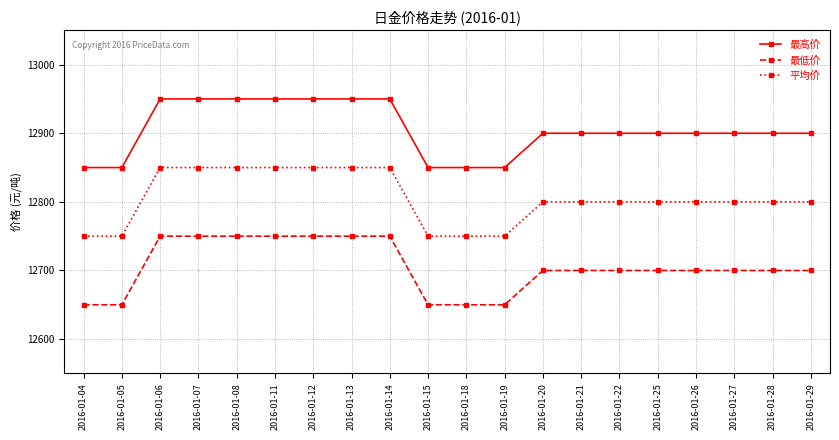

Reading left to right, extract all data points from this chart.

最高价: 12850	12850	12950	12950	12950	12950	12950	12950	12950	12850	12850	12850	12900	12900	12900	12900	12900	12900	12900	12900
最低价: 12650	12650	12750	12750	12750	12750	12750	12750	12750	12650	12650	12650	12700	12700	12700	12700	12700	12700	12700	12700
平均价: 12750	12750	12850	12850	12850	12850	12850	12850	12850	12750	12750	12750	12800	12800	12800	12800	12800	12800	12800	12800